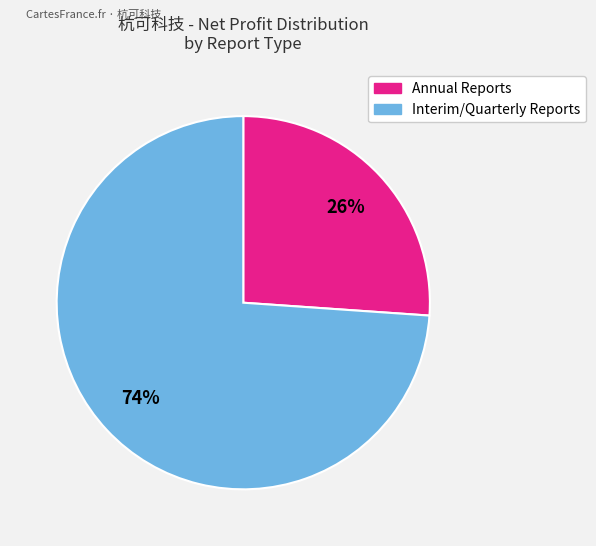

Is there any slice that represents more than half of the pie?

Yes